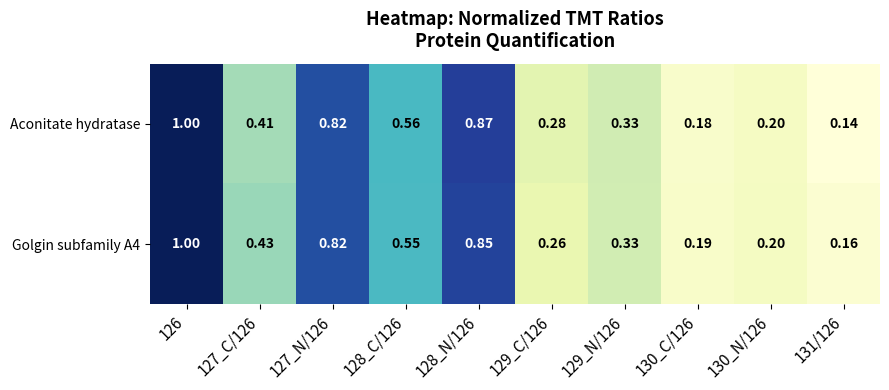

Which series has the widest spread of values?

Aconitate hydratase